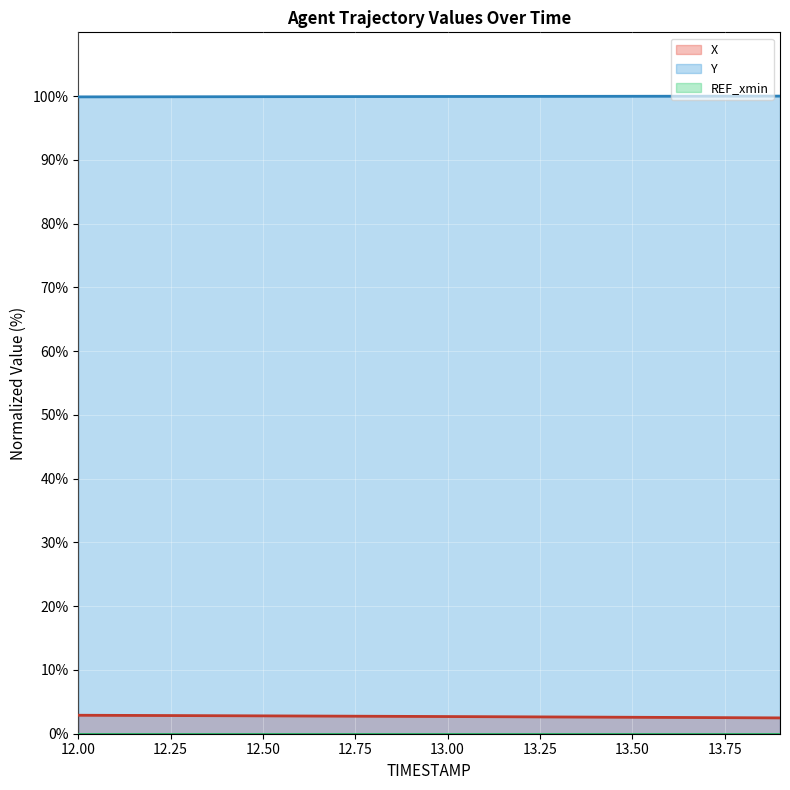

True or false: X and Y cross at least once.

False